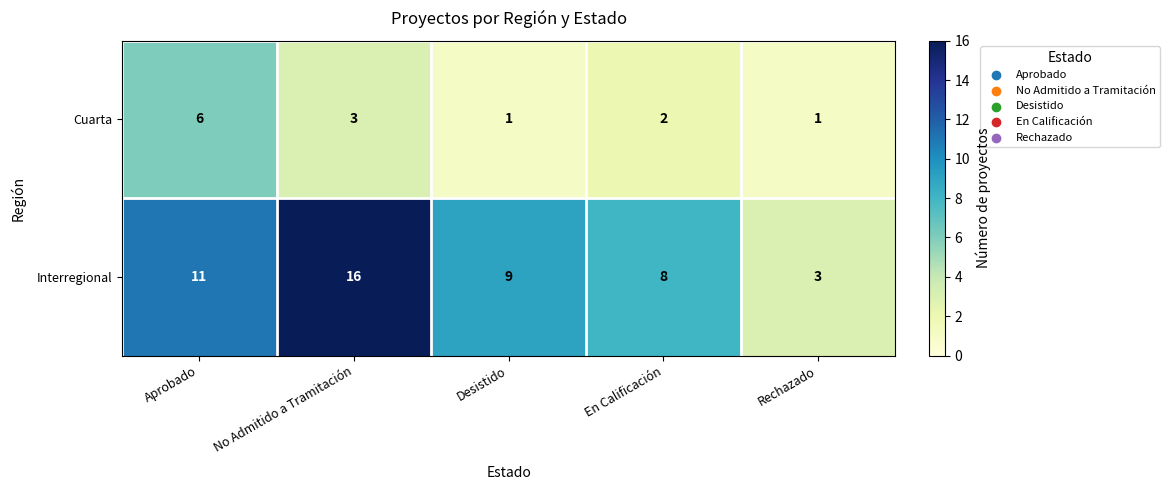

Rank the series by their maximum value, from lowest to highest.

Cuarta, Interregional